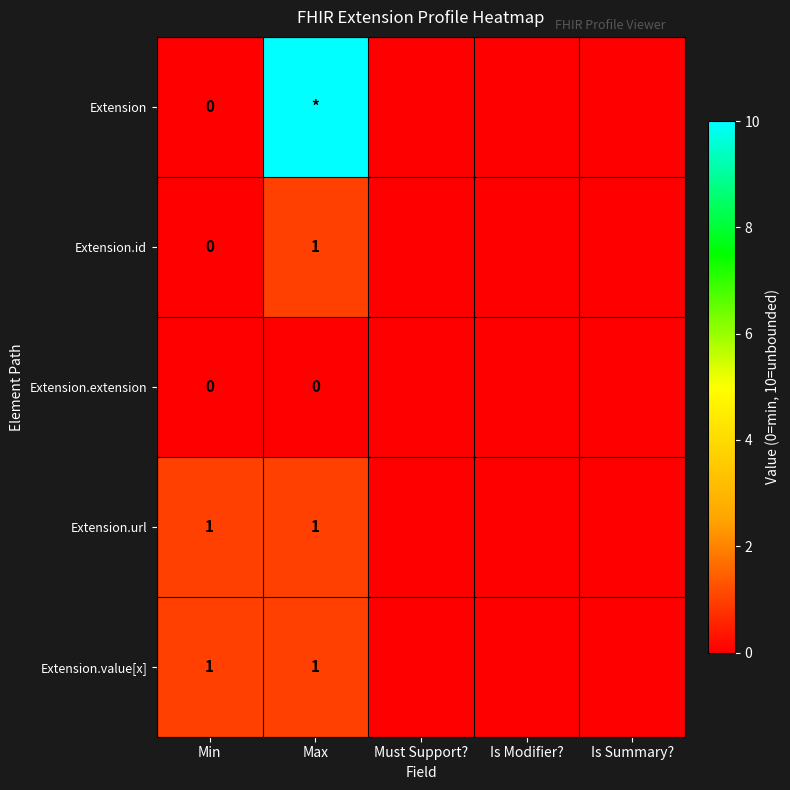

Is the value of Extension.value[x] at Max greater than the value of Extension.id at Min?

Yes